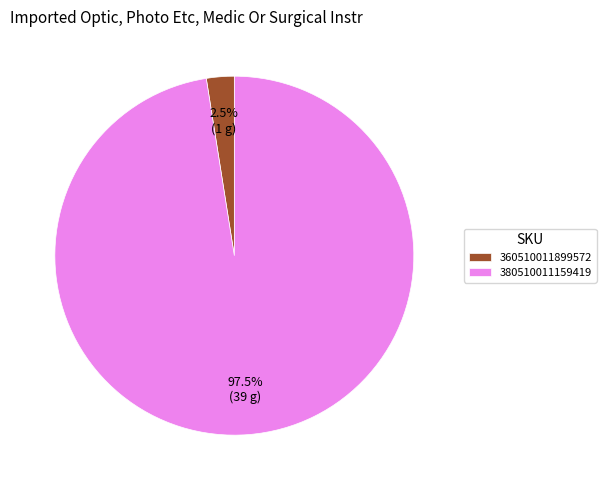

Does 380510011159419 account for over 50% of the chart?

Yes